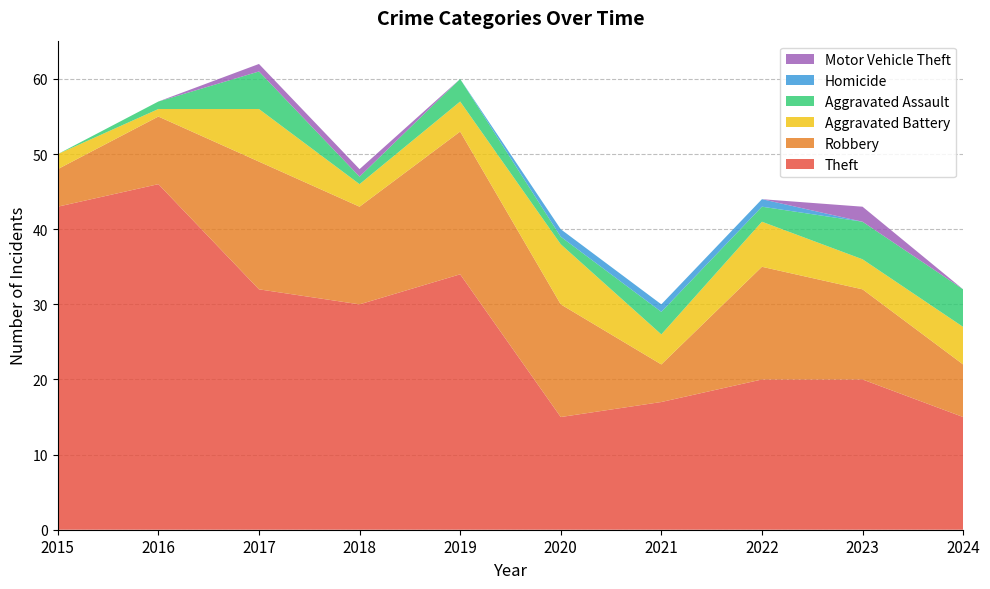

Reading left to right, what are all the values shown in this chart?

Theft: 2015=43	2016=46	2017=32	2018=30	2019=34	2020=15	2021=17	2022=20	2023=20	2024=15
Robbery: 2015=5	2016=9	2017=17	2018=13	2019=19	2020=15	2021=5	2022=15	2023=12	2024=7
Aggravated Battery: 2015=2	2016=1	2017=7	2018=3	2019=4	2020=8	2021=4	2022=6	2023=4	2024=5
Aggravated Assault: 2015=0	2016=1	2017=5	2018=1	2019=3	2020=1	2021=3	2022=2	2023=5	2024=5
Homicide: 2015=0	2016=0	2017=0	2018=0	2019=0	2020=1	2021=1	2022=1	2023=0	2024=0
Motor Vehicle Theft: 2015=0	2016=0	2017=1	2018=1	2019=0	2020=0	2021=0	2022=0	2023=2	2024=0